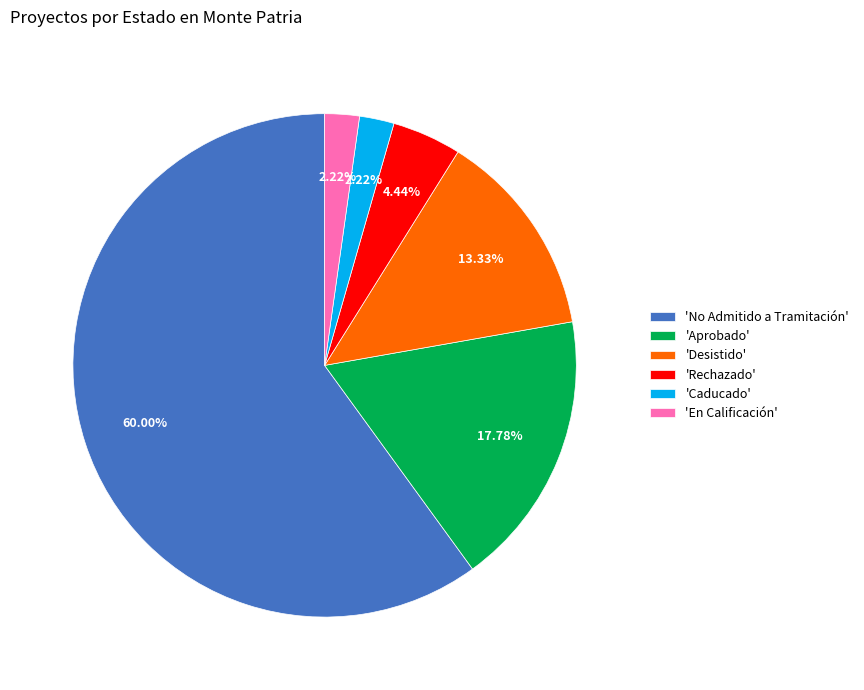

Which has a higher value, 'Desistido' or 'En Calificación'?

'Desistido'